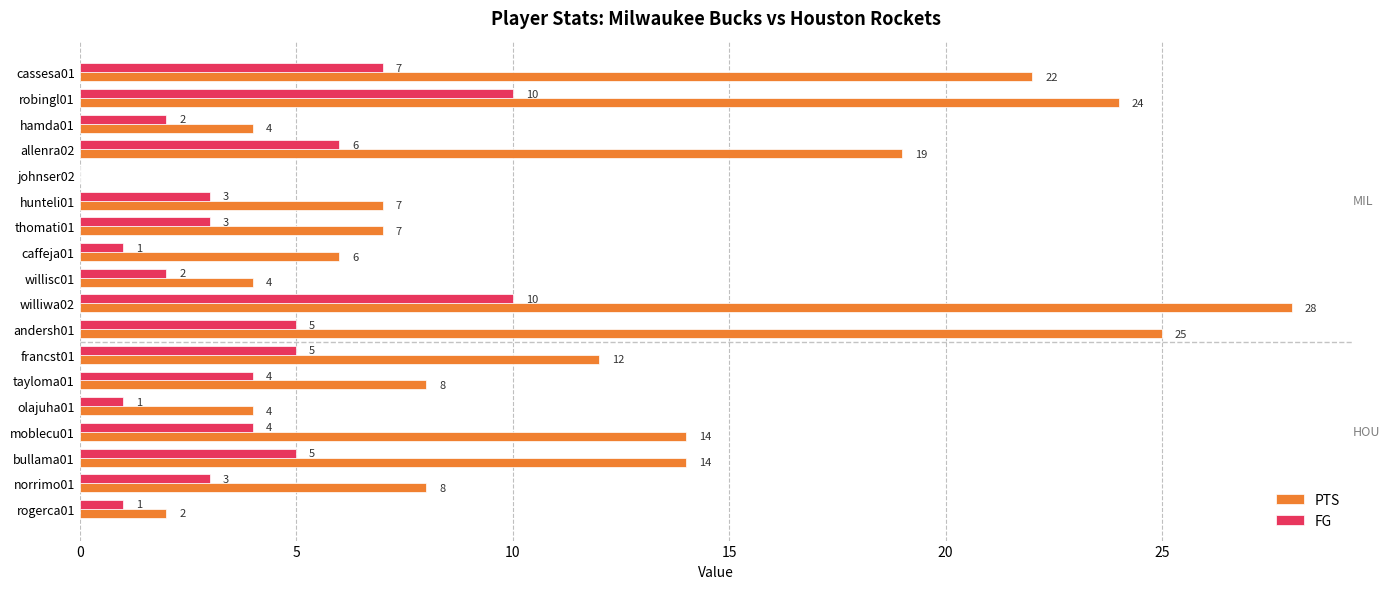

The value of FG at hamda01 is 1. True or false?

False